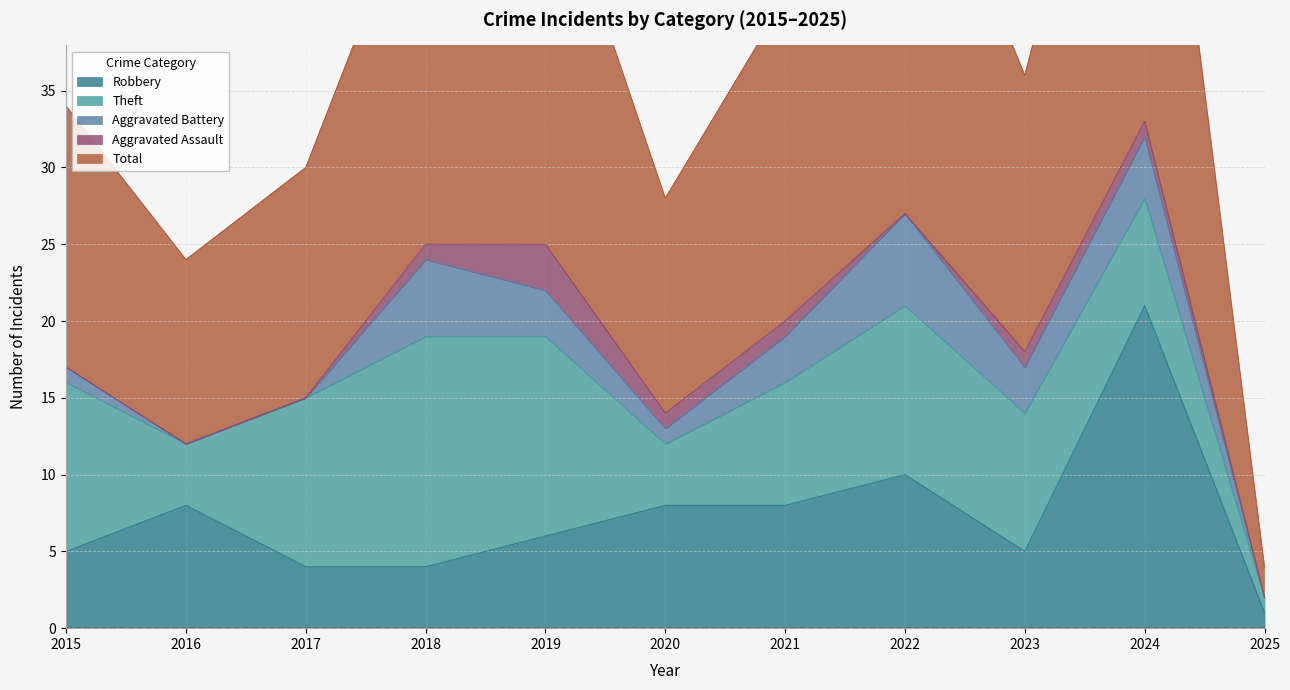

What is the spread (max minus min) of values at 2022?

28